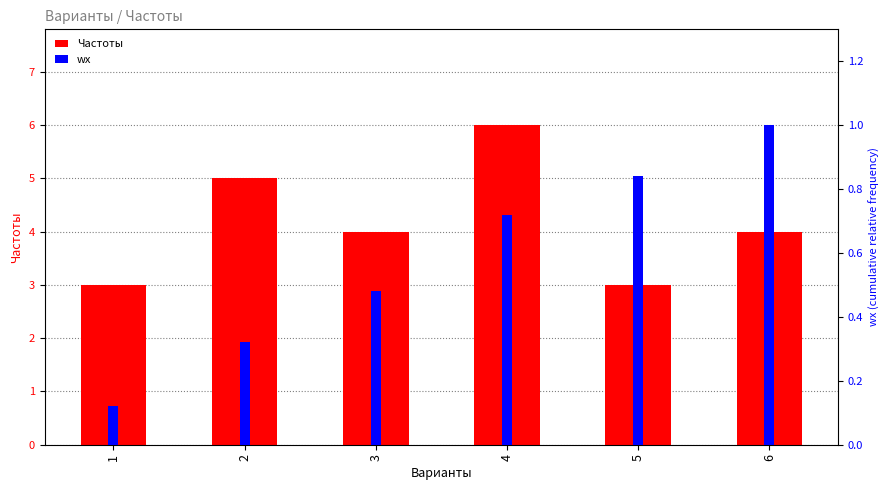

How many bars are there in each group?

2